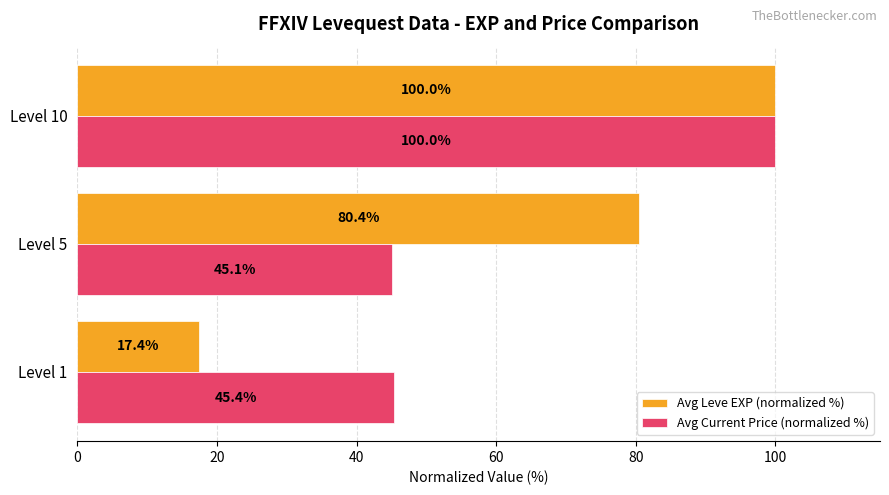

Is it true that Avg Leve EXP (normalized %) equals 140.0 at Level 10?

False